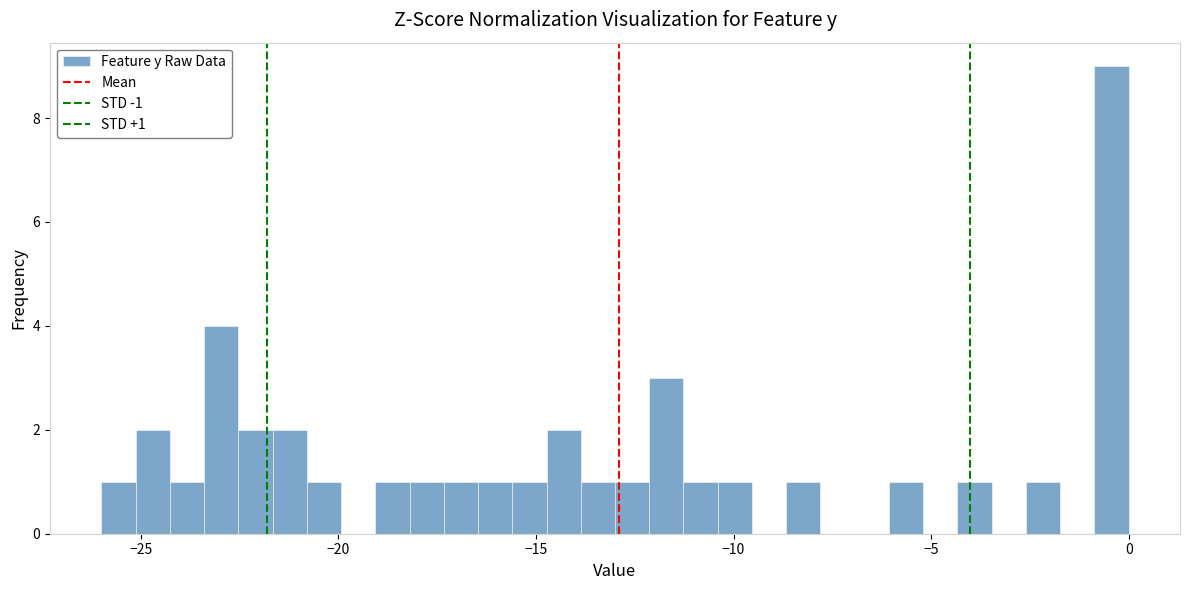

Read against the x-axis, roughly where is the centre of the tallest bar?

-0.5